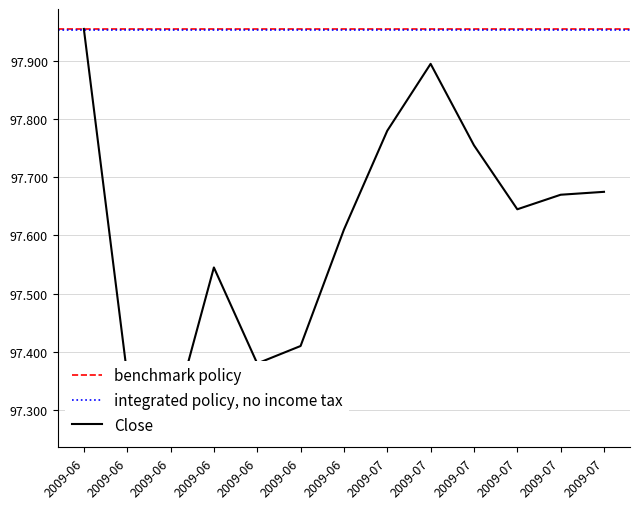

What is the greatest value displayed?

98.0